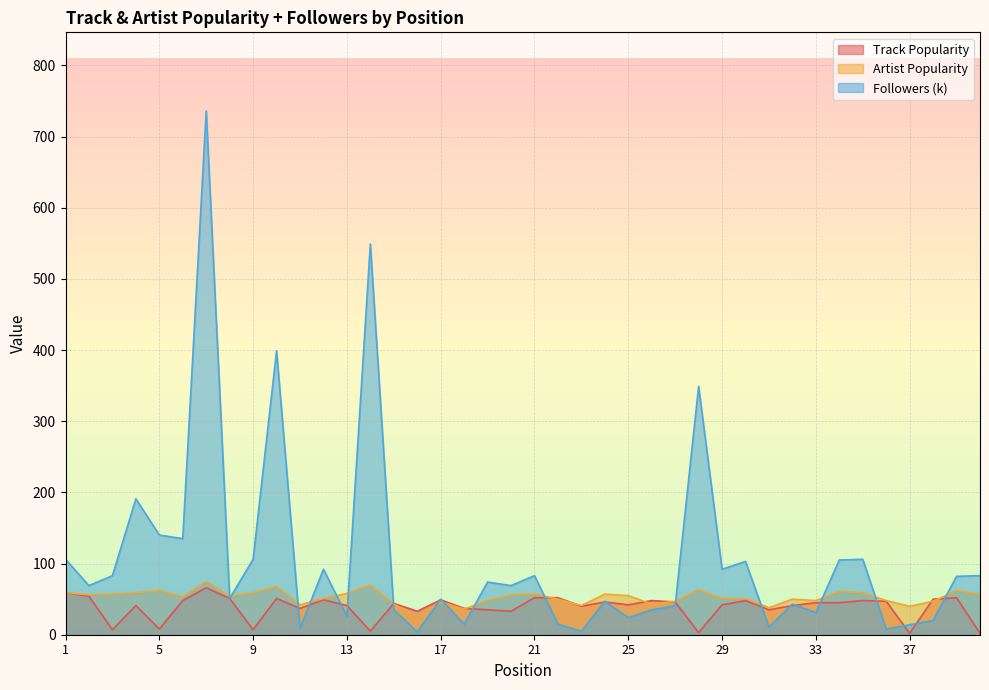

What are all the series names shown in the legend?

Track Popularity, Artist Popularity, Followers (k)